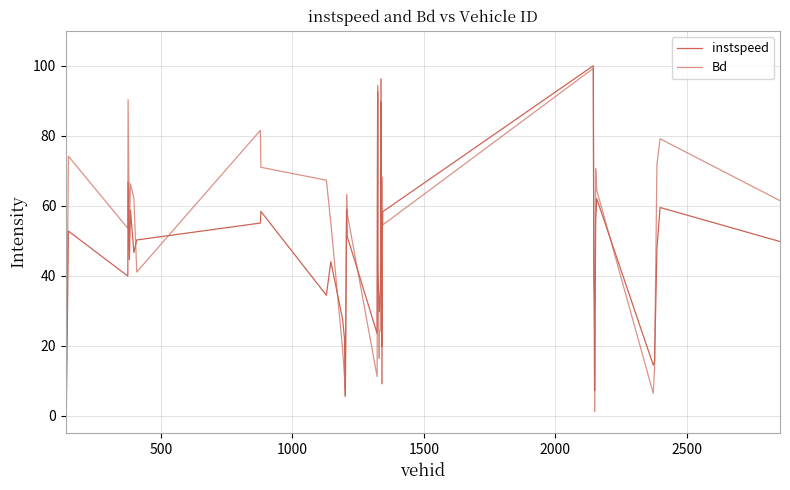

Does the chart have visible grid lines?

Yes